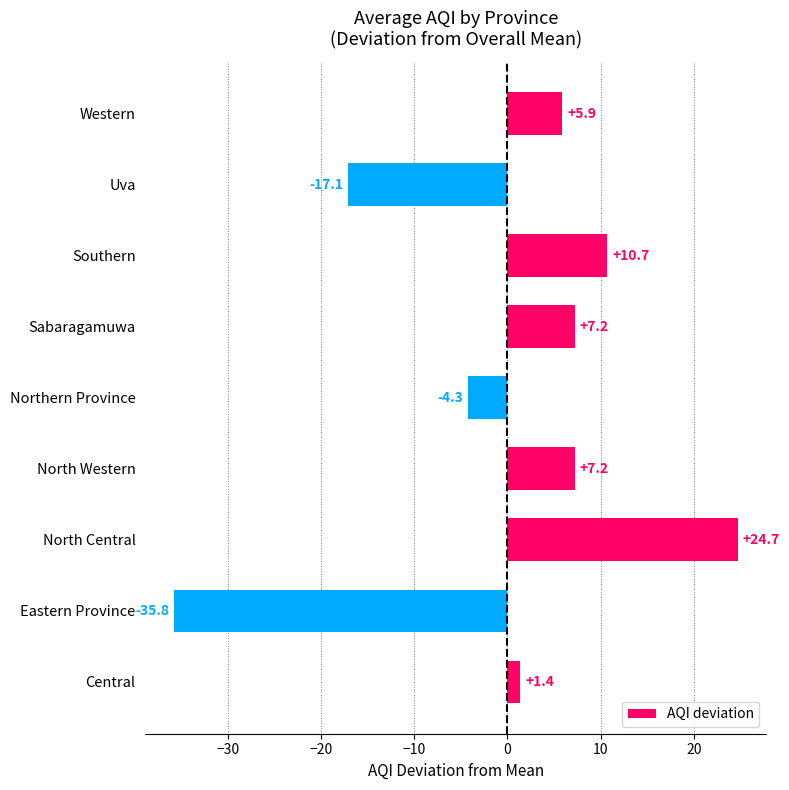

What is the change in value from North Central to Northern Province?

-29.0